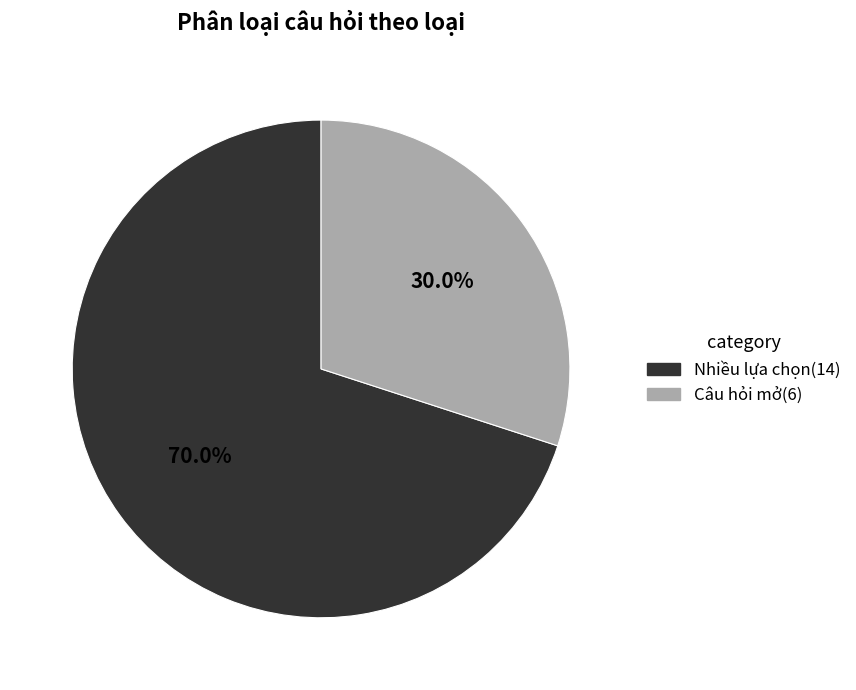

How many segments does this pie chart have?

2